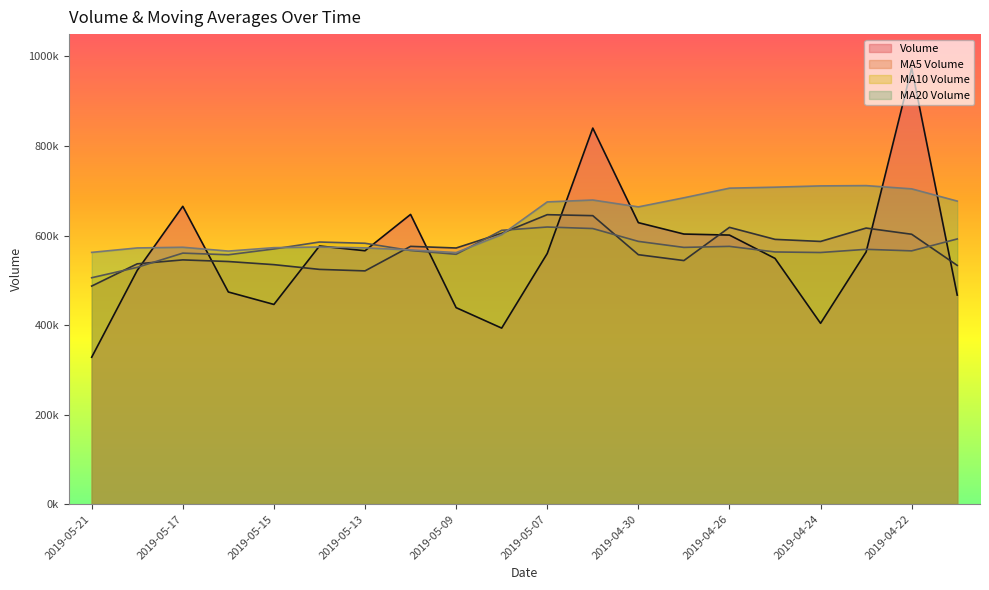

What is the spread (max minus min) of values at 2019-04-26?

130040.8